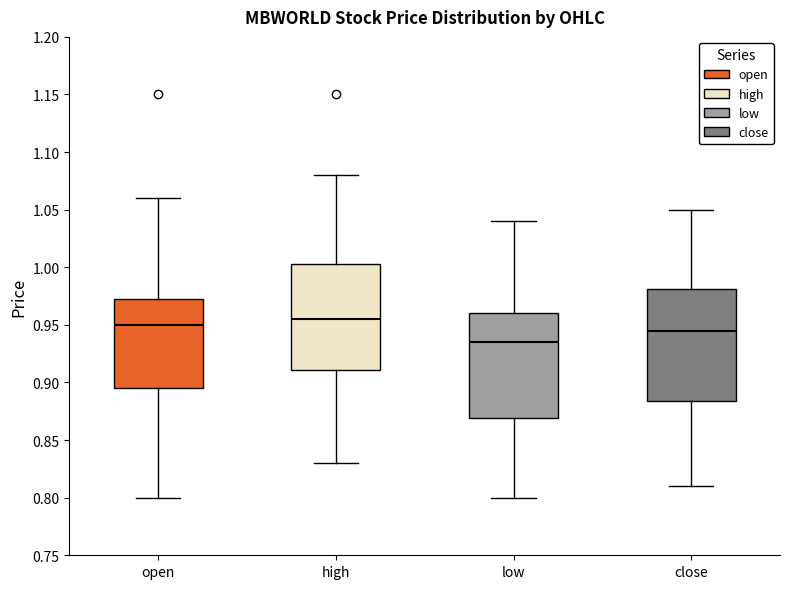

Reading left to right, read every box against the y-axis: the position of its median line, the range the box covers, and the ends of its whiskers. The values are not printed on the chart, so give them approximately, as read against the axis.

open: median 0.950, box 0.895 to 0.975, whiskers 0.800 to 1.060
high: median 0.955, box 0.910 to 1.005, whiskers 0.830 to 1.080
low: median 0.935, box 0.870 to 0.960, whiskers 0.800 to 1.040
close: median 0.945, box 0.885 to 0.980, whiskers 0.810 to 1.050